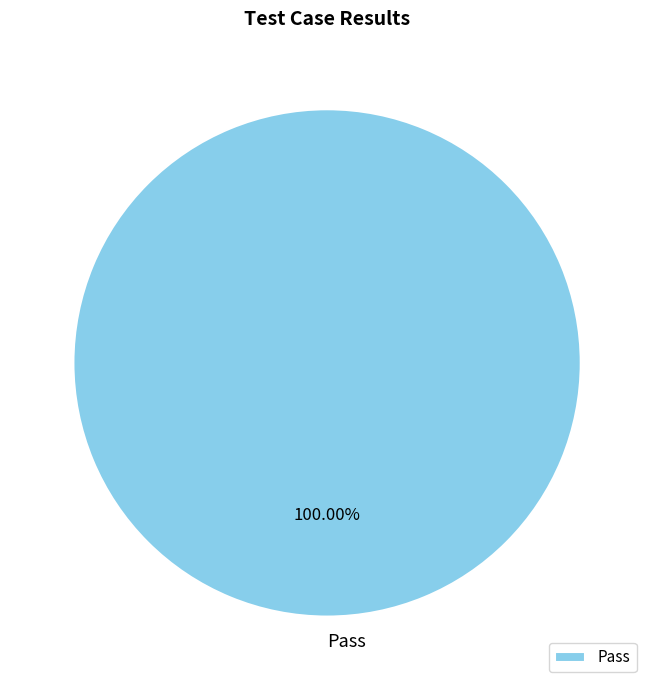

Does Pass account for over 50% of the chart?

Yes